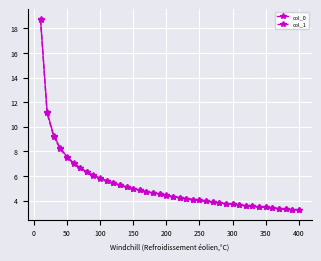

What is the smallest value displayed?

3.2